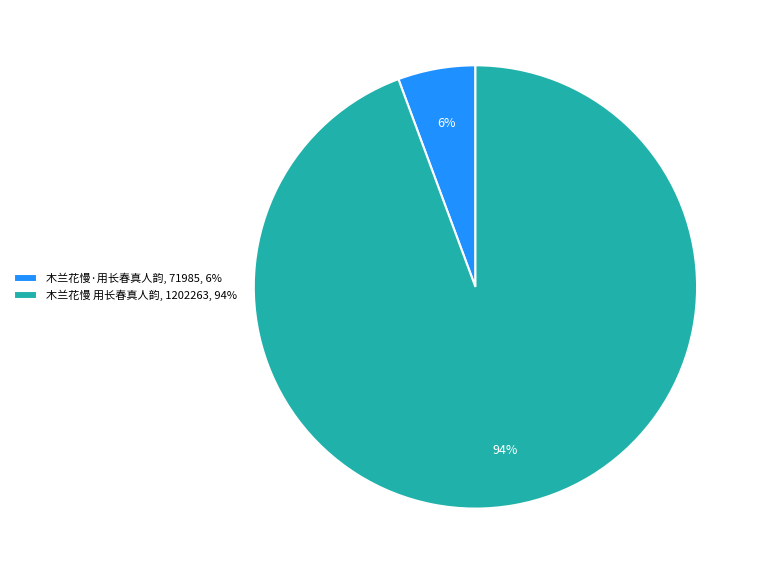

Combined, do 木兰花慢·用长春真人韵 and 木兰花慢 用长春真人韵 account for over 50%?

Yes